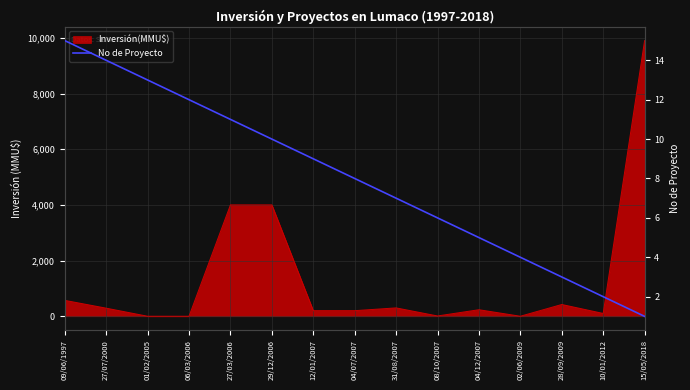

Which has a higher value, 04/12/2007 or 27/07/2000?

27/07/2000